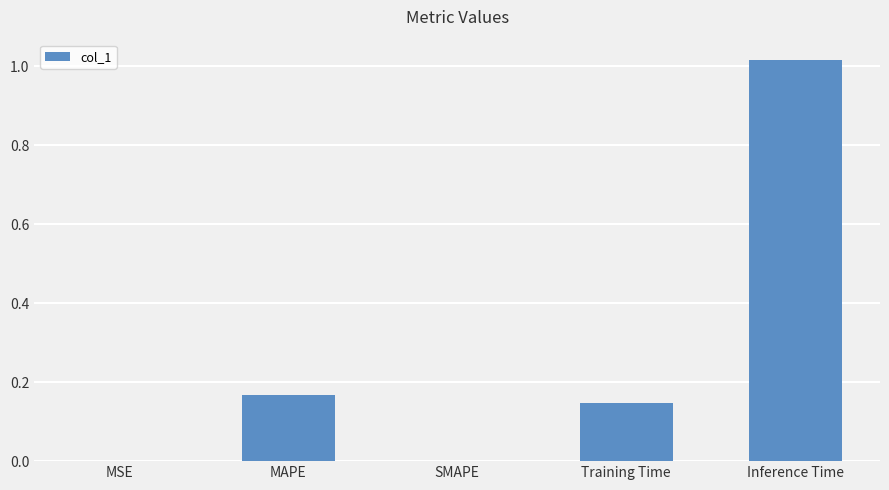

At which category does the chart reach its peak across all series?

Inference Time